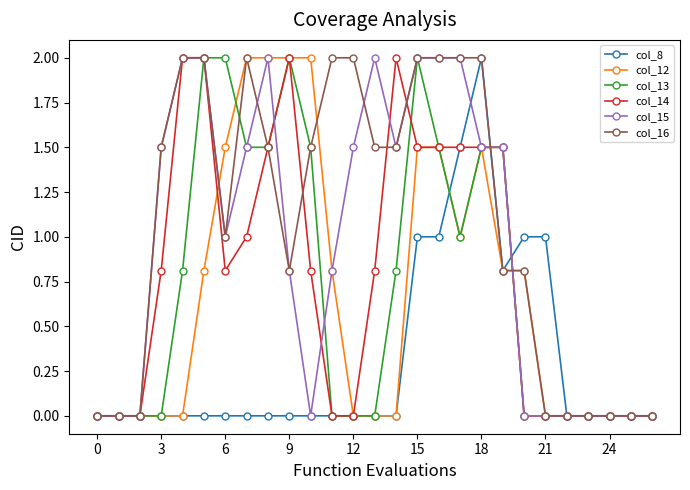

What is the value of the col_14 point at the 20th from the left?

1.5